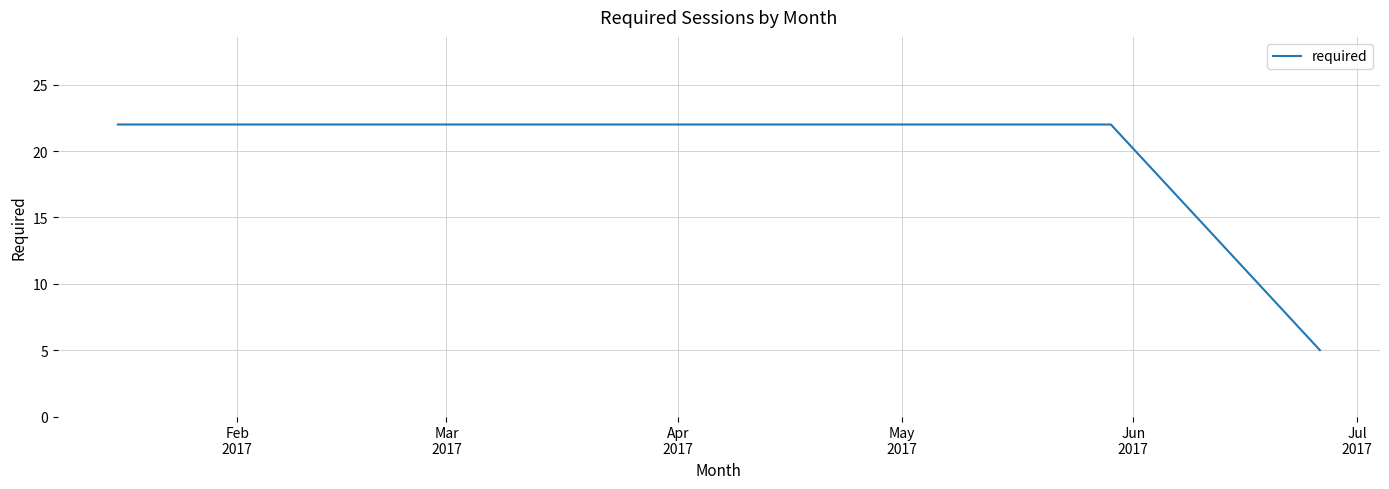

What is the difference between the maximum and minimum values?

17